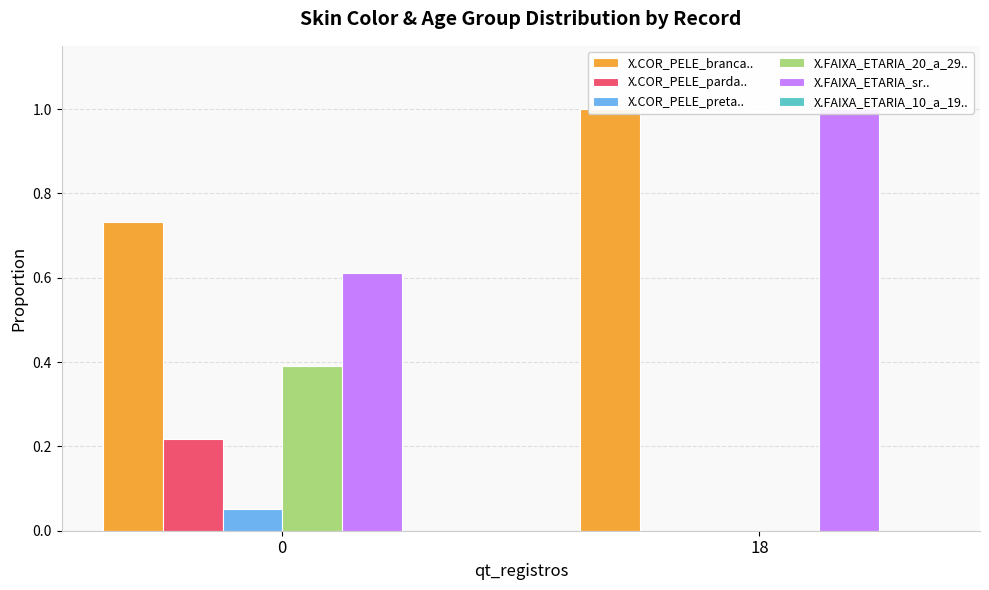

What is the difference between the maximum and minimum values in the X.FAIXA_ETARIA_20_a_29.. series?

0.4